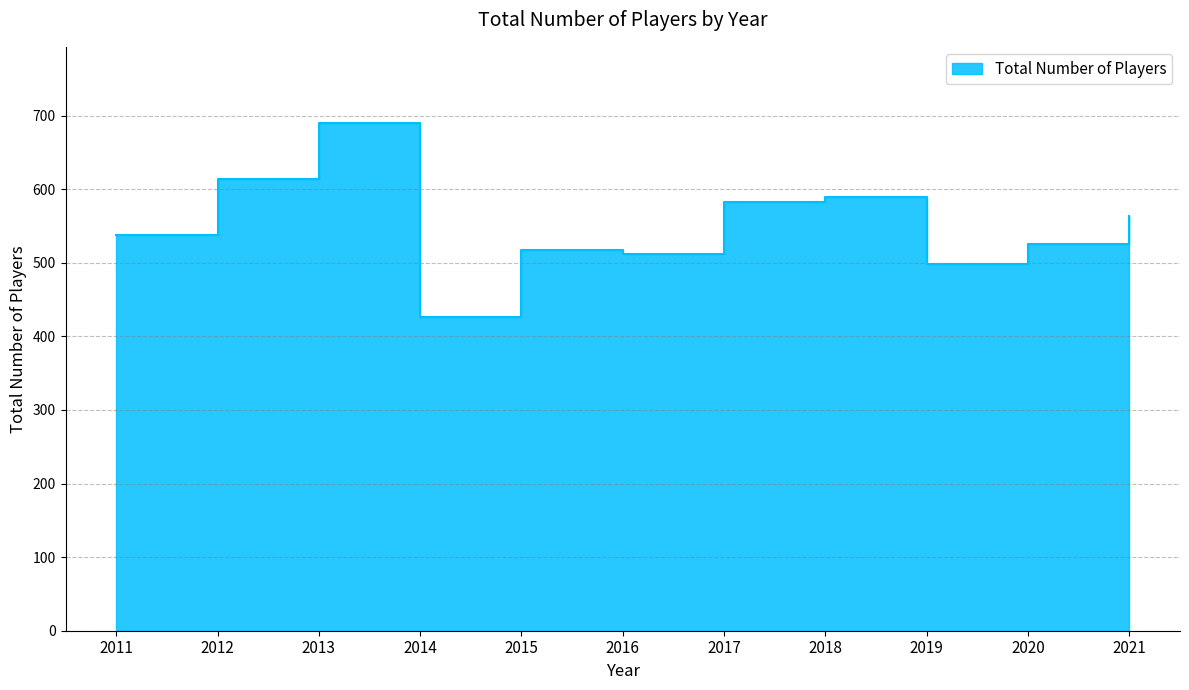

At which category does the chart reach its peak across all series?

2013